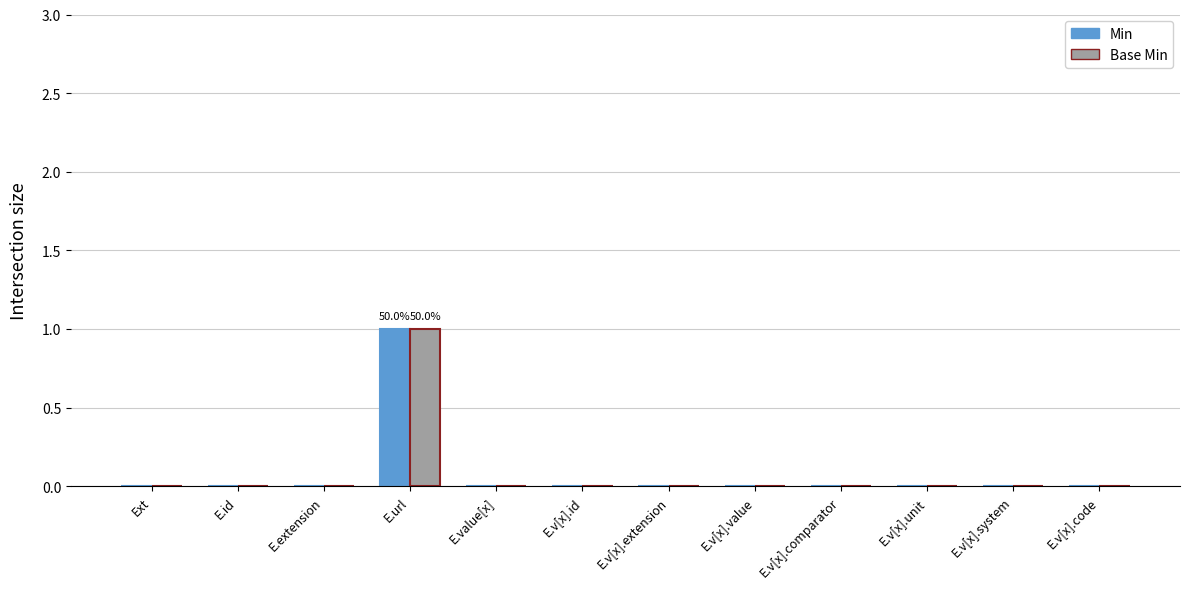

At which label does Base Min reach its peak?

E.url